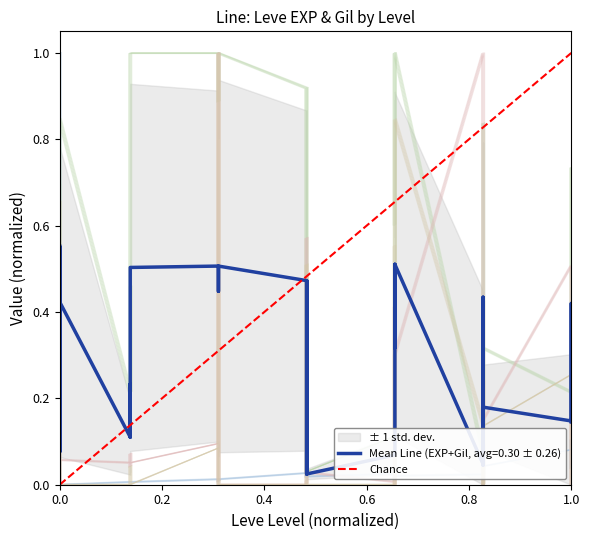

What is the sum of the values at 0.2 and 0.0?

1